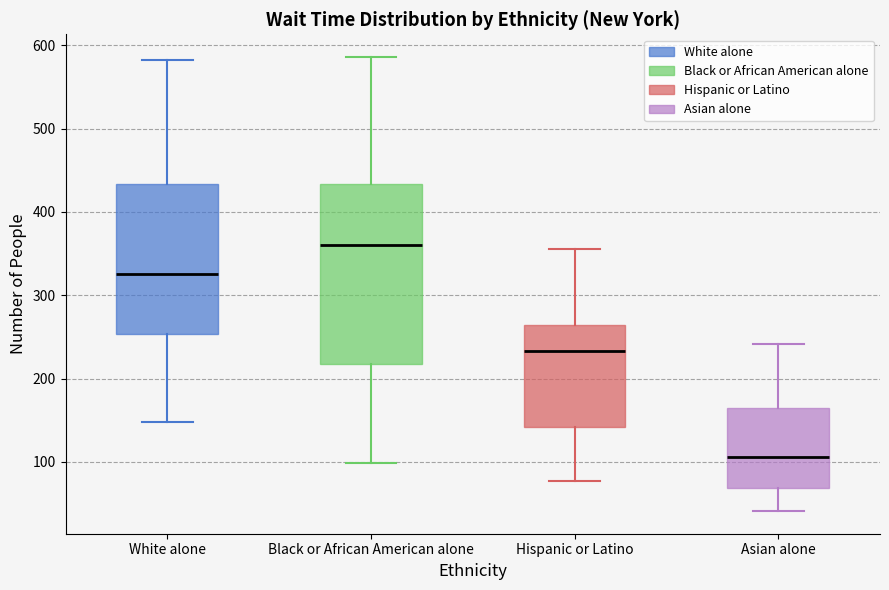

Reading left to right, read every box against the y-axis: the position of its median line, the range the box covers, and the ends of its whiskers. The values are not printed on the chart, so give them approximately, as read against the axis.

White alone: median 330, box 250 to 430, whiskers 150 to 580
Black or African American alone: median 360, box 220 to 430, whiskers 100 to 590
Hispanic or Latino: median 230, box 140 to 260, whiskers 80 to 360
Asian alone: median 110, box 70 to 170, whiskers 40 to 240